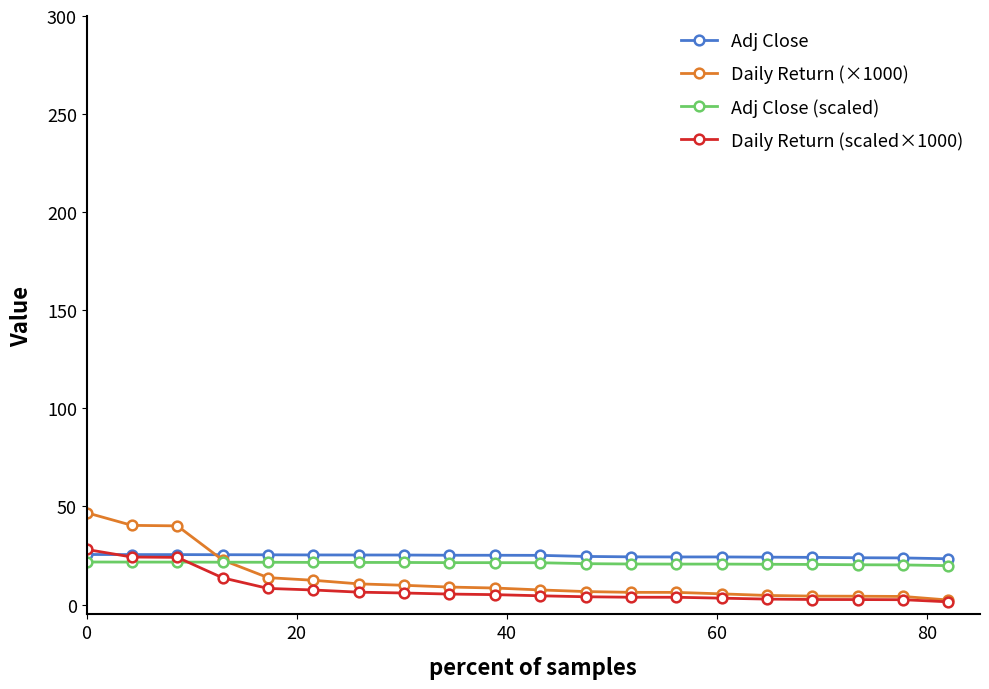

List the series in order of their overall mean, highest first.

Adj Close, Adj Close (scaled), Daily Return (×1000), Daily Return (scaled×1000)